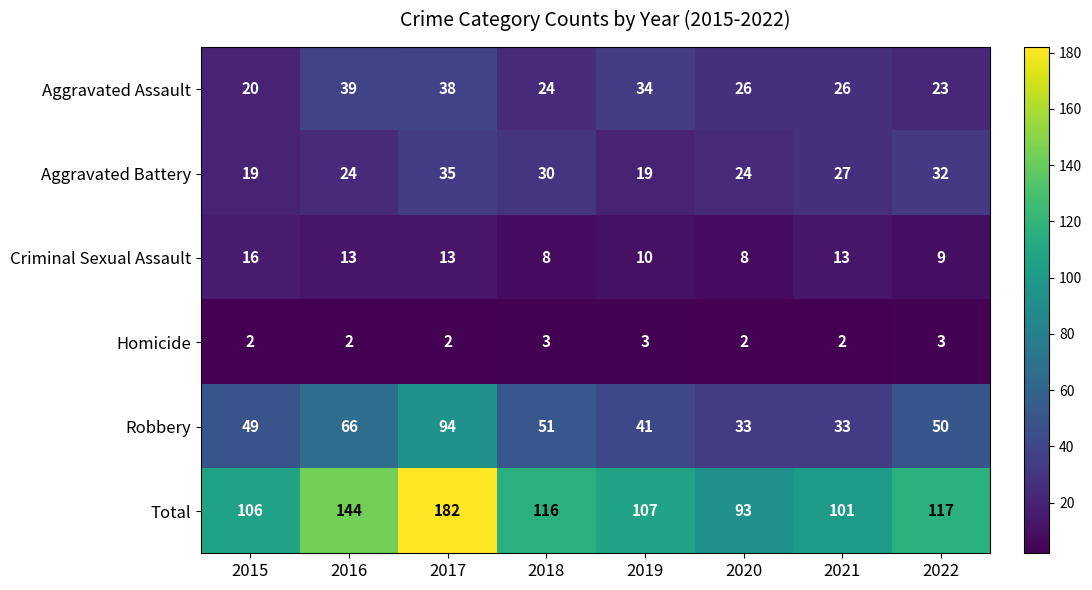

Which series has the largest total across all categories?

Total